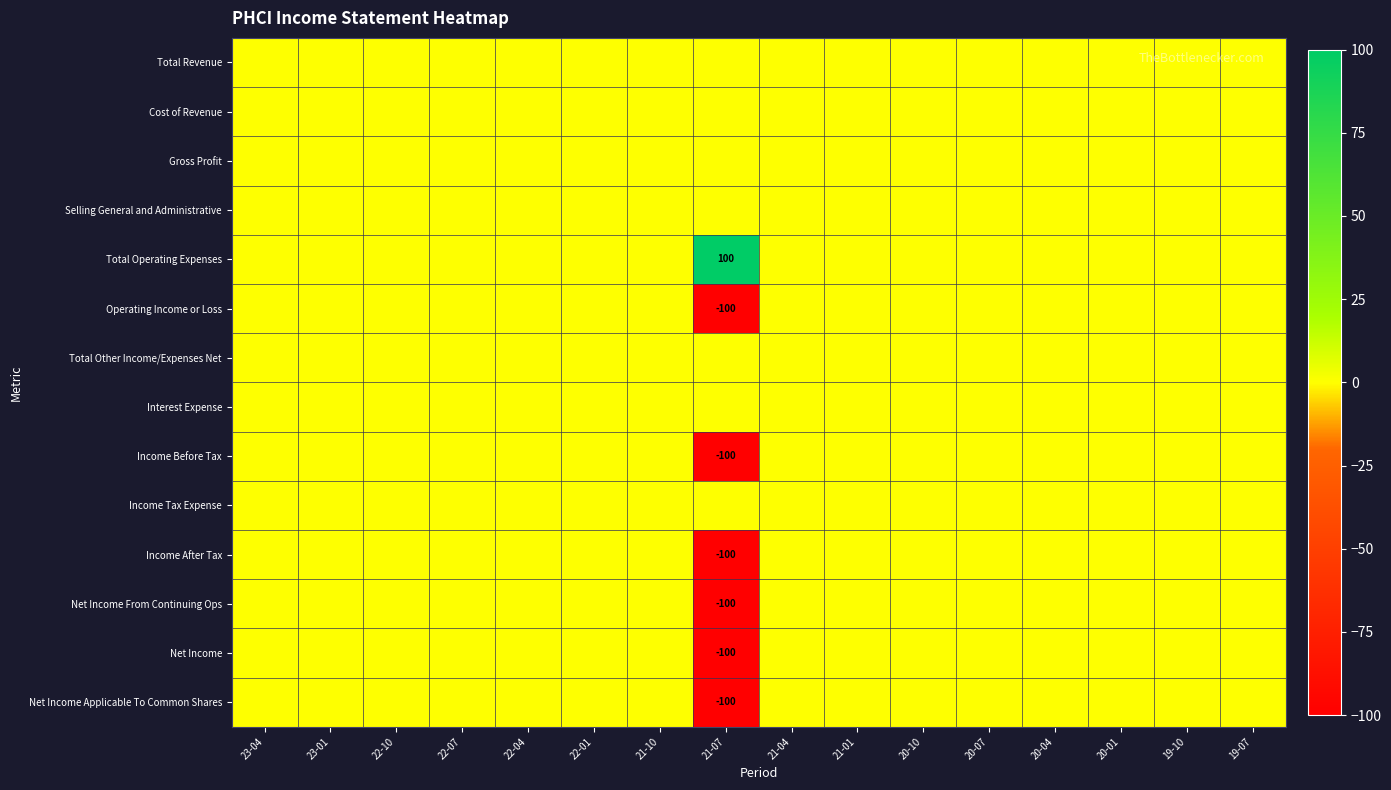

How many distinct data groups are displayed?

14